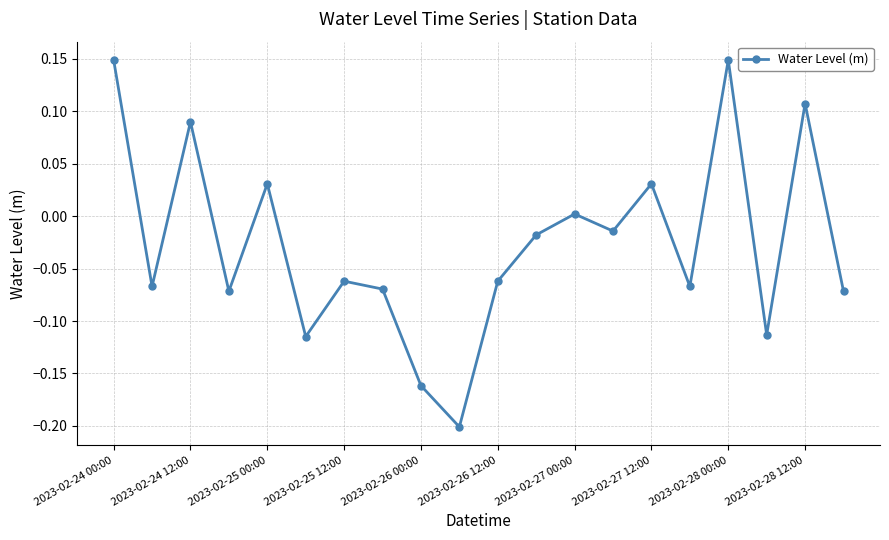

What is the difference between the maximum and second lowest values?

0.3